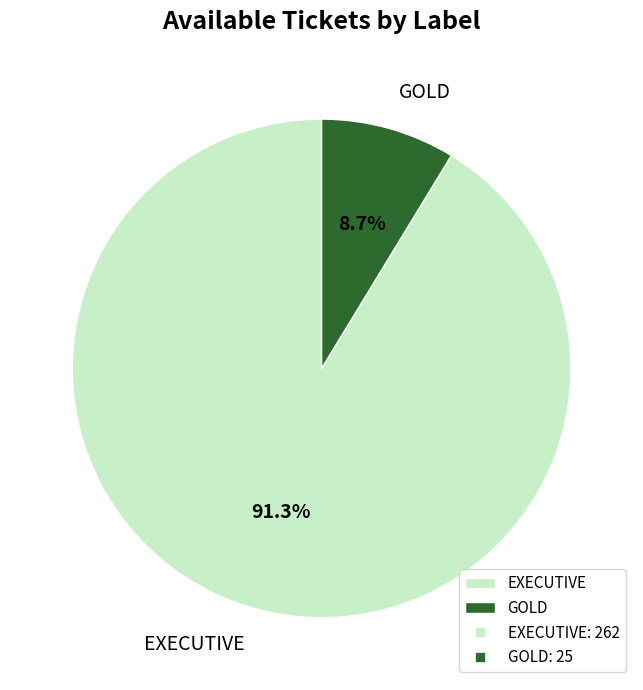

To the nearest percent, what percentage of the pie is GOLD?

9%